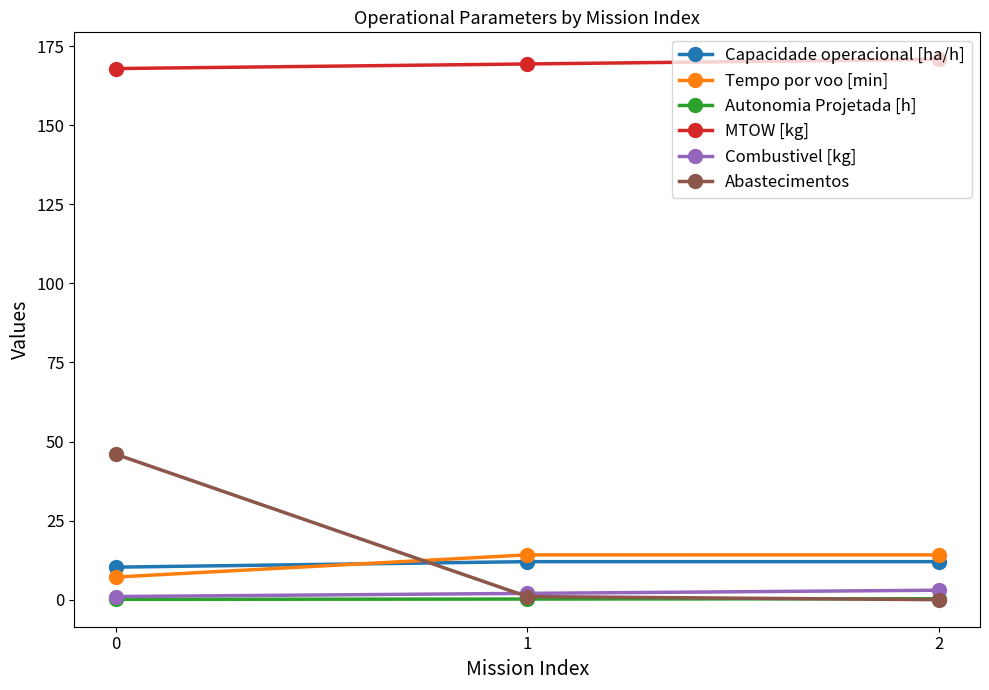

The value of Abastecimentos at 2 is 0.0. True or false?

True